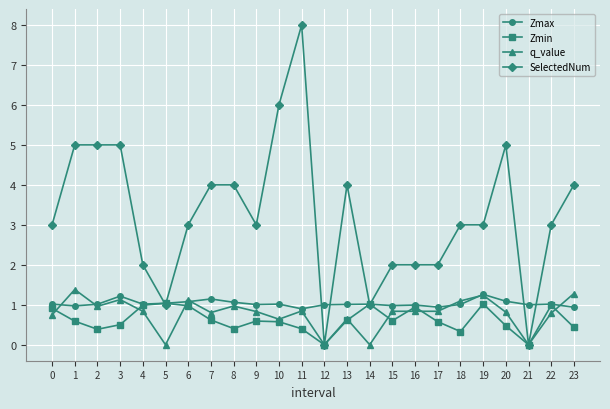

What is the value of the SelectedNum point at the 7th from the left?

3.0